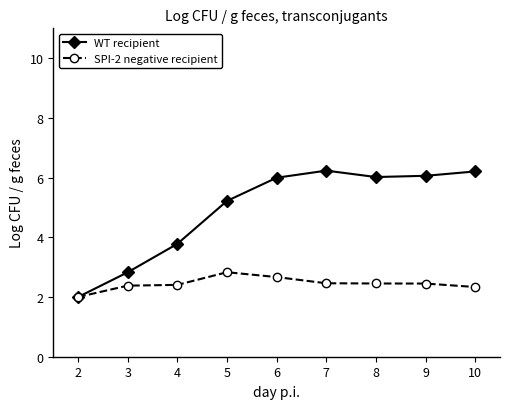

Which series has the largest total across all categories?

WT recipient